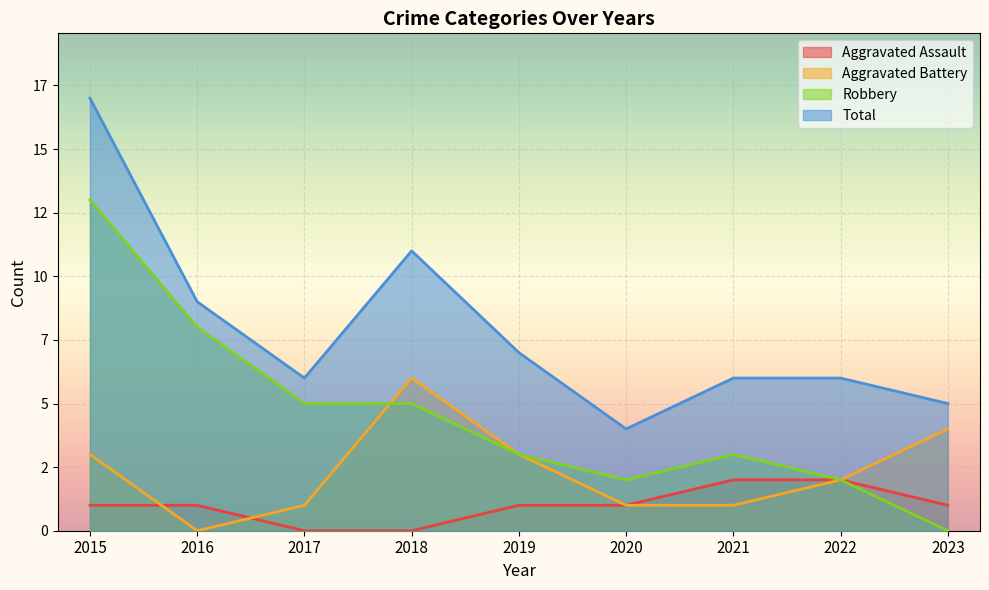

At which label is Total closest to 10?

2016